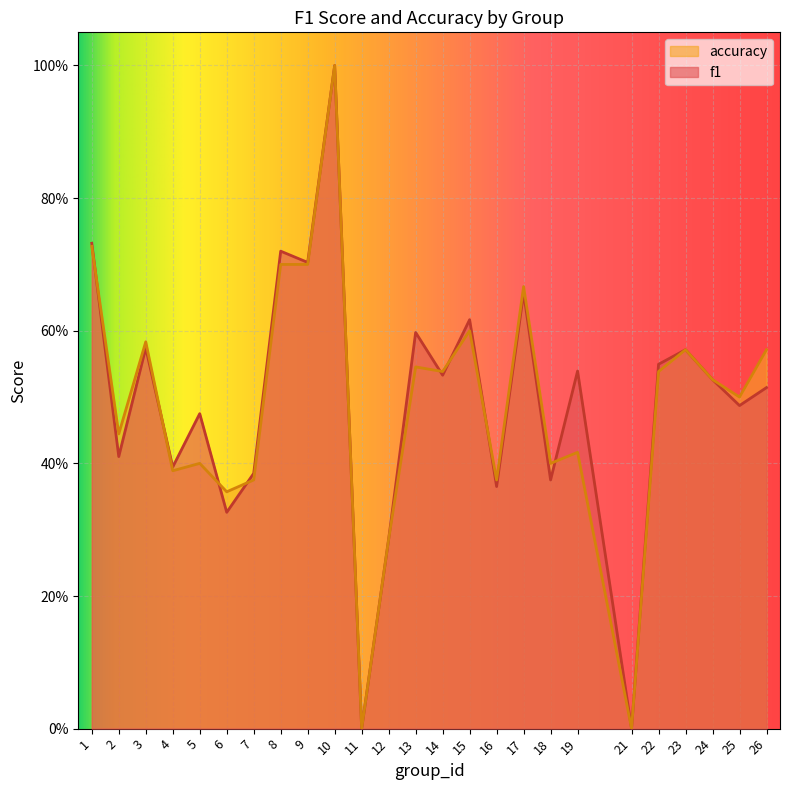

Which series has the largest total across all categories?

f1